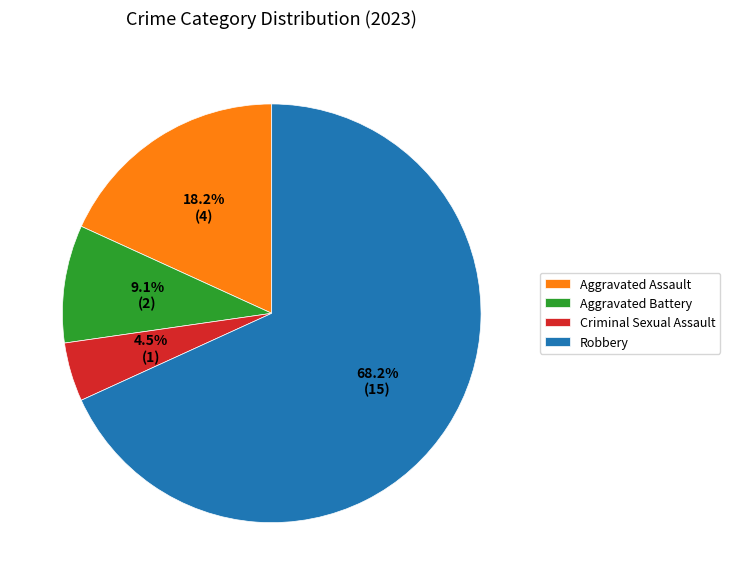

To the nearest percent, what is the combined percentage of Criminal Sexual Assault and Aggravated Assault?

23%